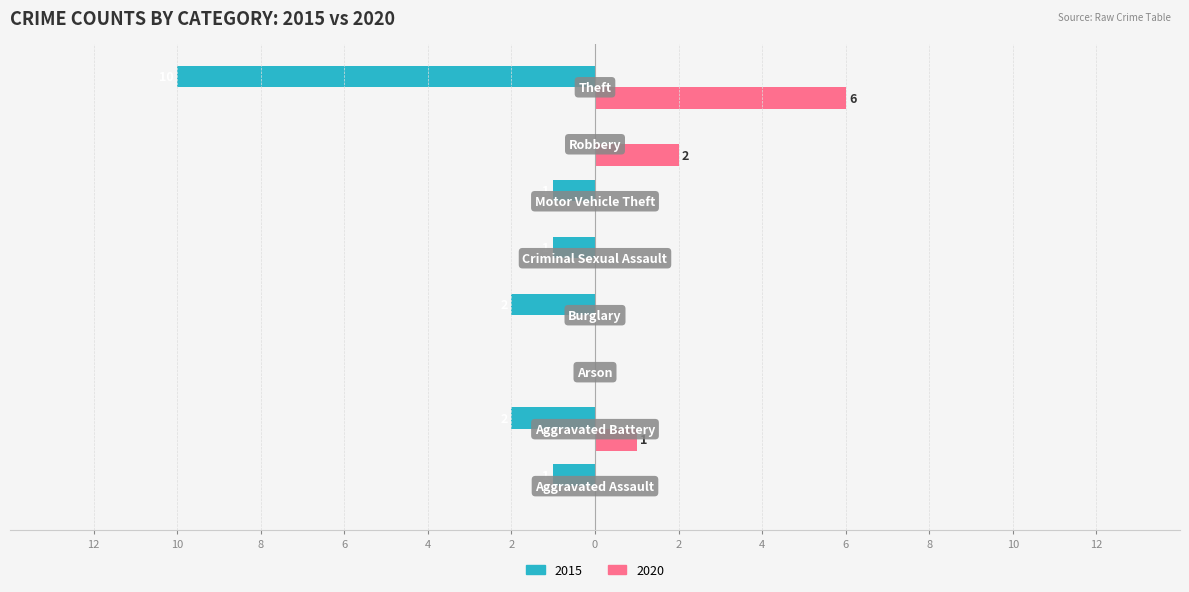

What is the difference between the maximum and second lowest values in the 2020 series?

6